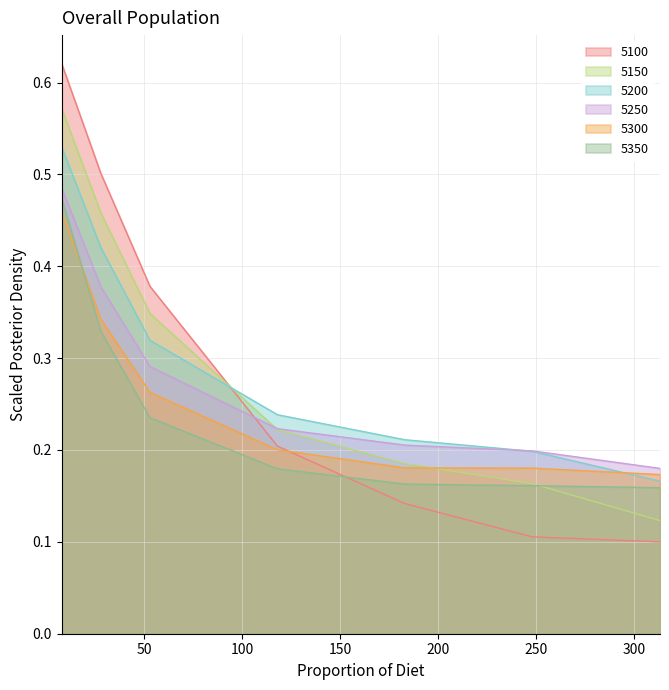

What is the greatest value displayed?

0.6